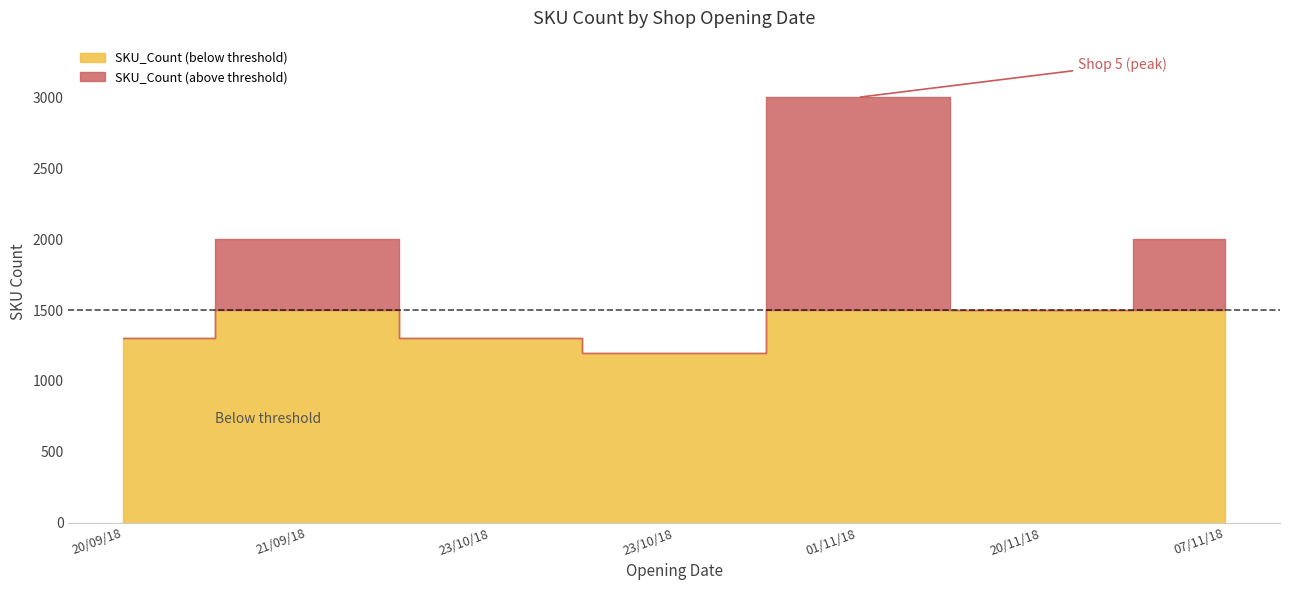

The chart shows a value of 1878 at 23/10/18. True or false?

False